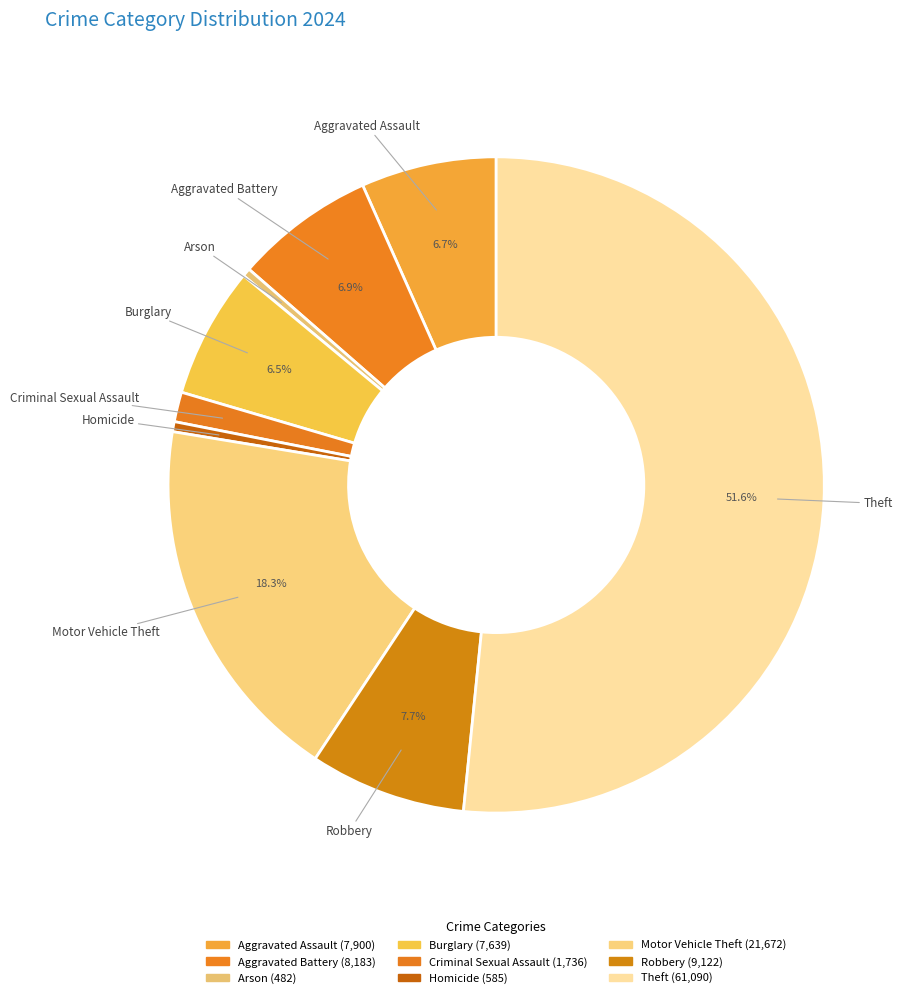

True or false: Aggravated Battery accounts for 1% of the total.

False